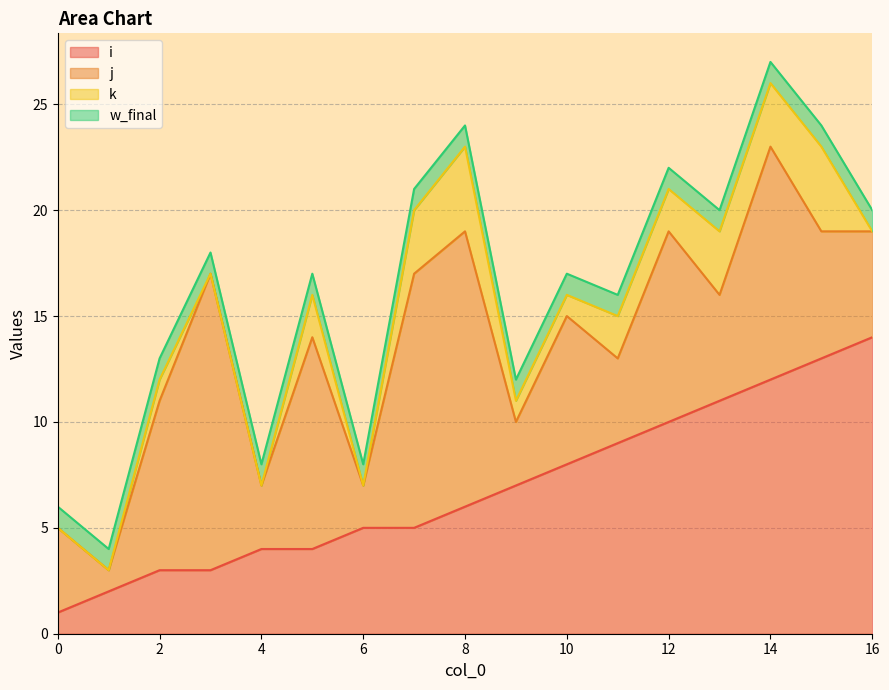

What is the minimum value for j?

1